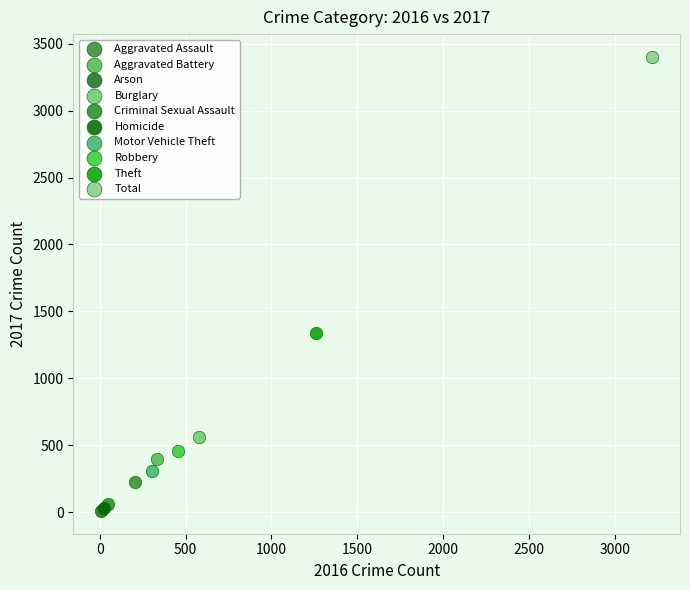

What are all the series names shown in the legend?

Aggravated Assault, Aggravated Battery, Arson, Burglary, Criminal Sexual Assault, Homicide, Motor Vehicle Theft, Robbery, Theft, Total